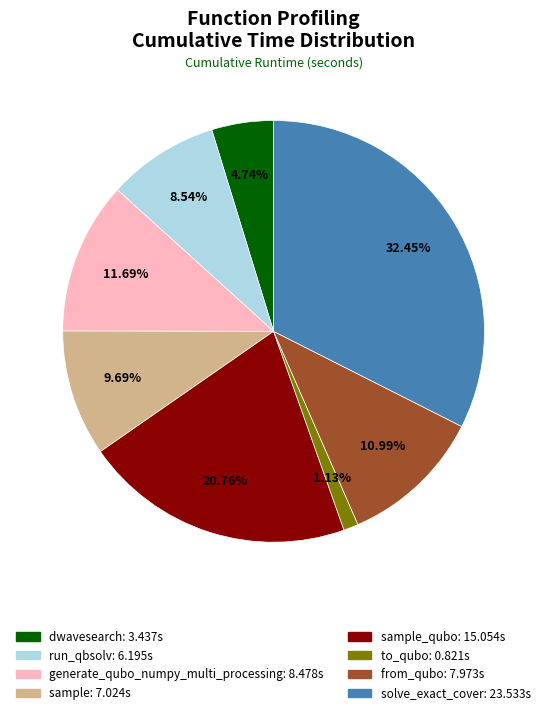

To the nearest percent, what is the average slice percentage?

12%